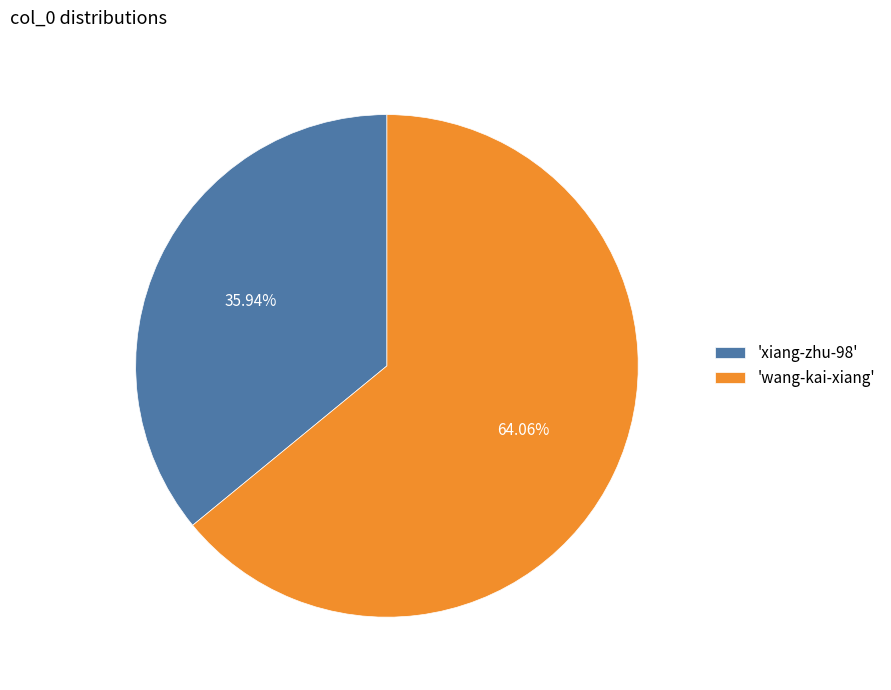

Which slice represents more than half of the pie?

'wang-kai-xiang'